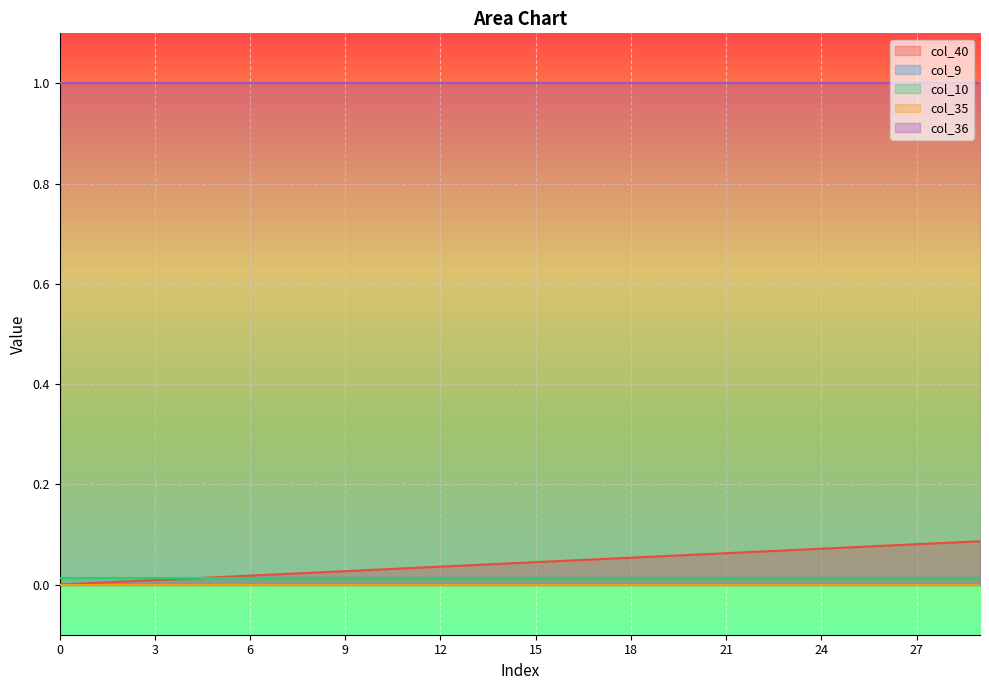

How many series are shown in this chart?

5